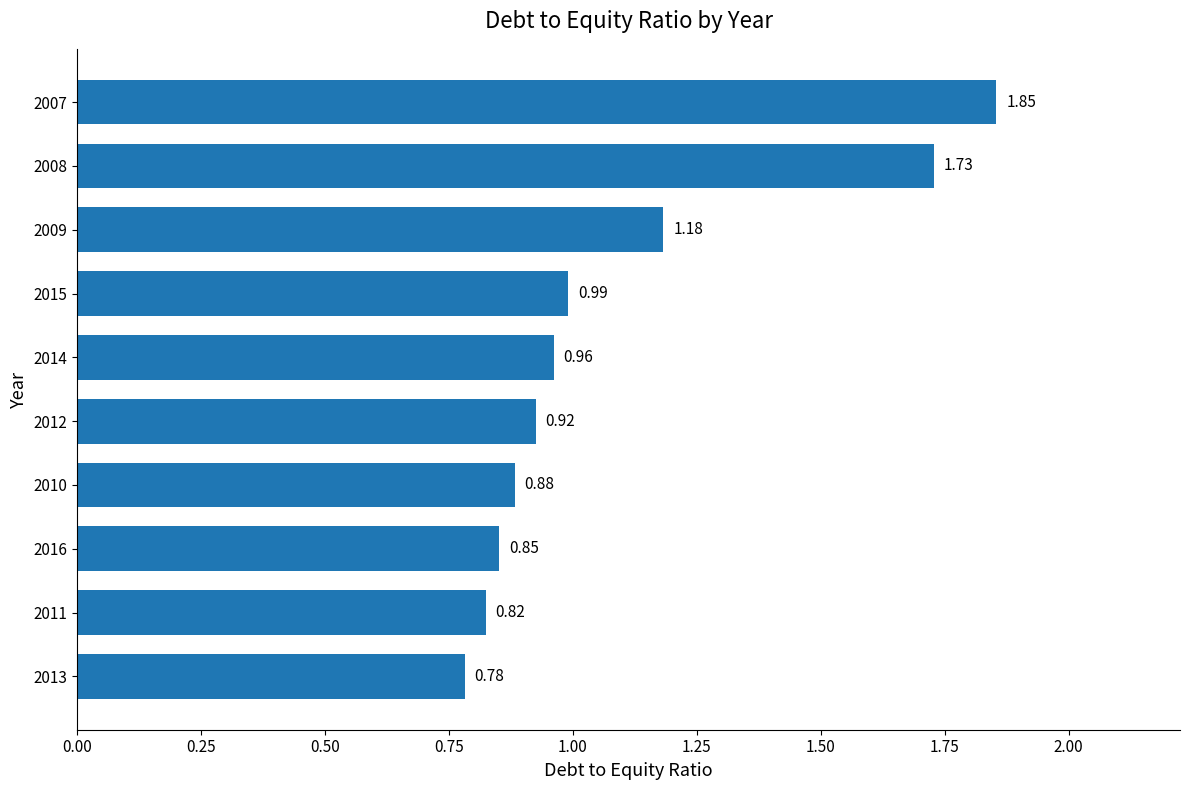

Rank the categories by value from highest to lowest.

2007, 2008, 2009, 2015, 2014, 2012, 2010, 2016, 2011, 2013